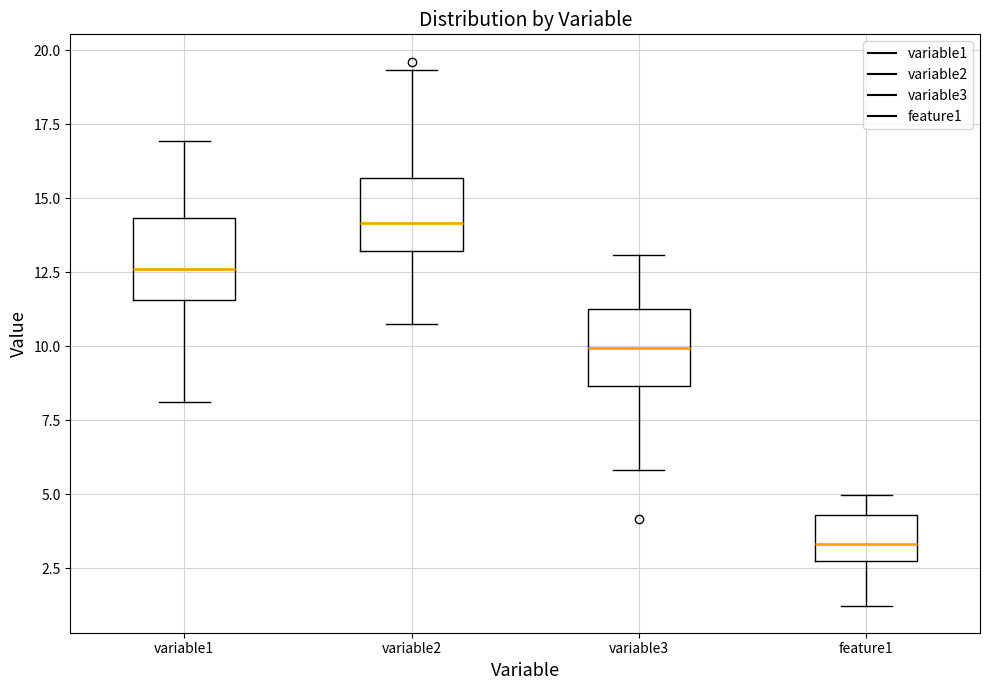

Which box has the lowest median line?

feature1